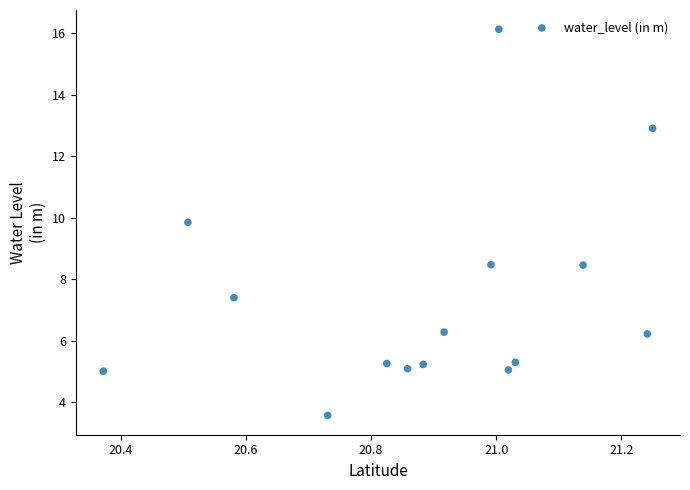

What is the range of X values (max minus min)?

0.9